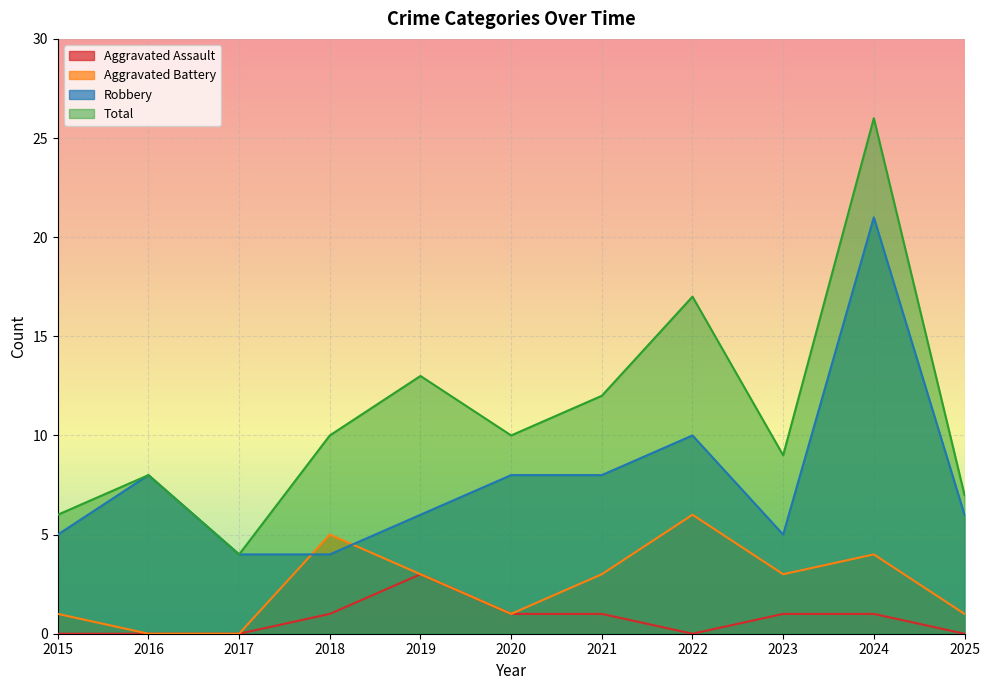

Which series has the widest spread of values?

Total